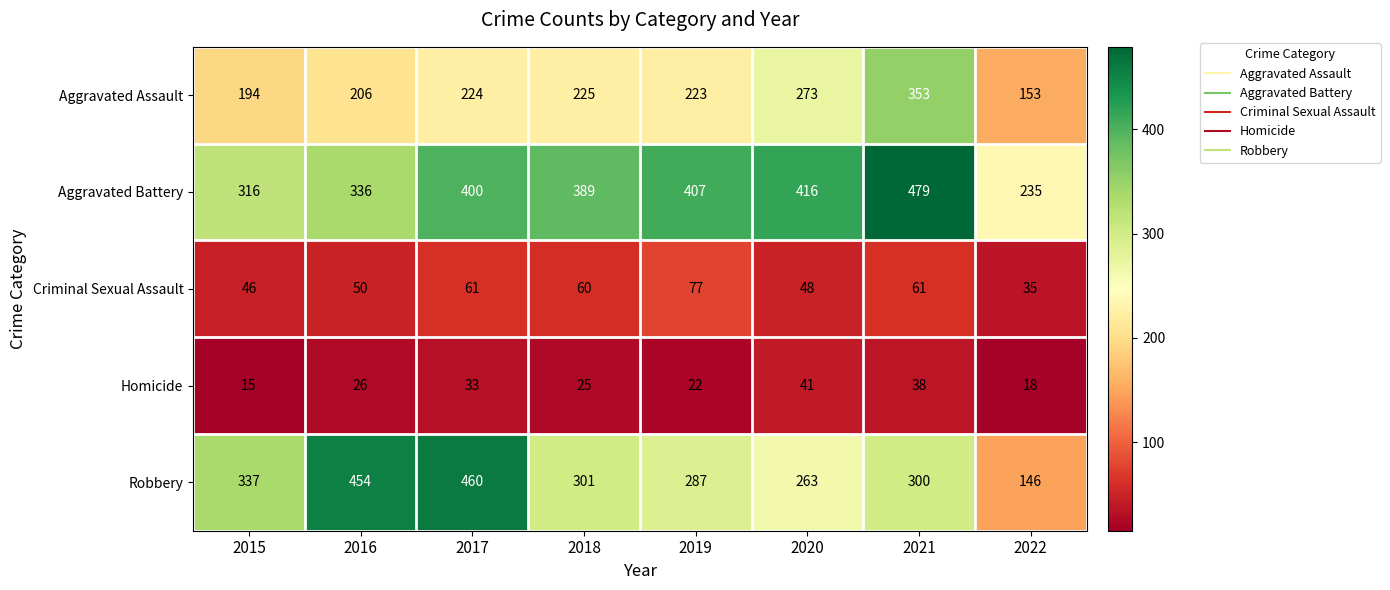

How many values in the Criminal Sexual Assault series are below 60?

4